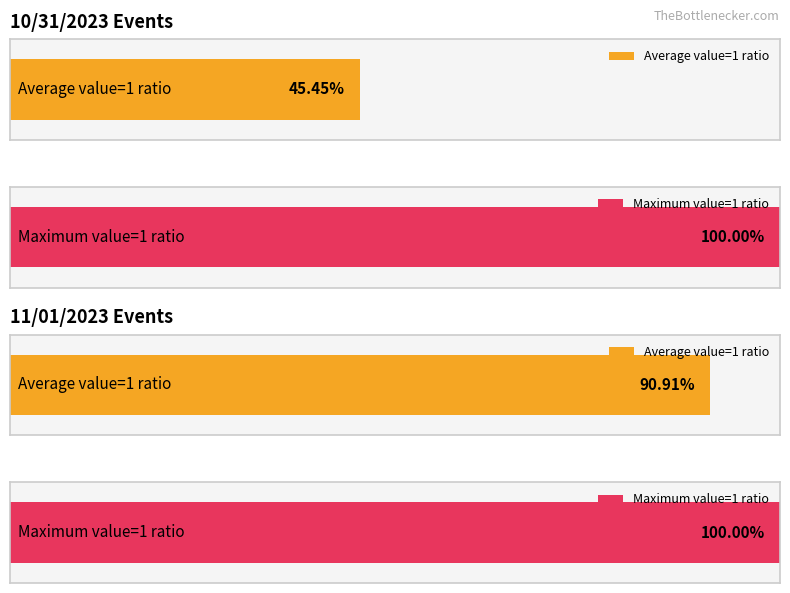

Read the value_1 value at 3.

1